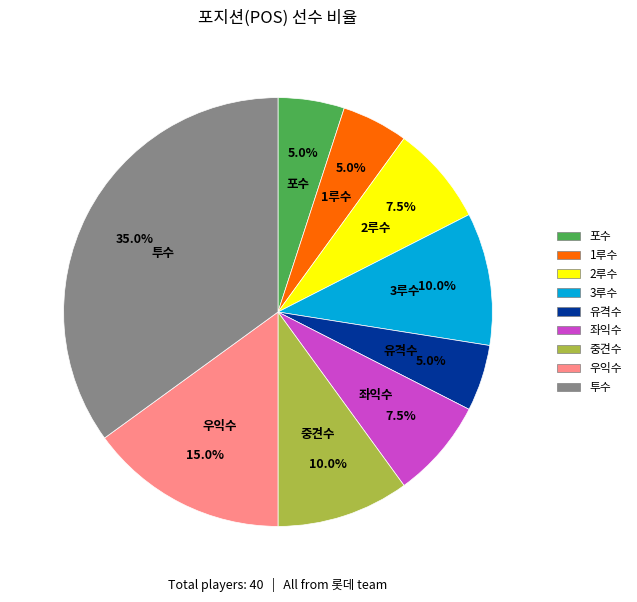

What is the total percentage of 중견수 and 우익수?

25.0%